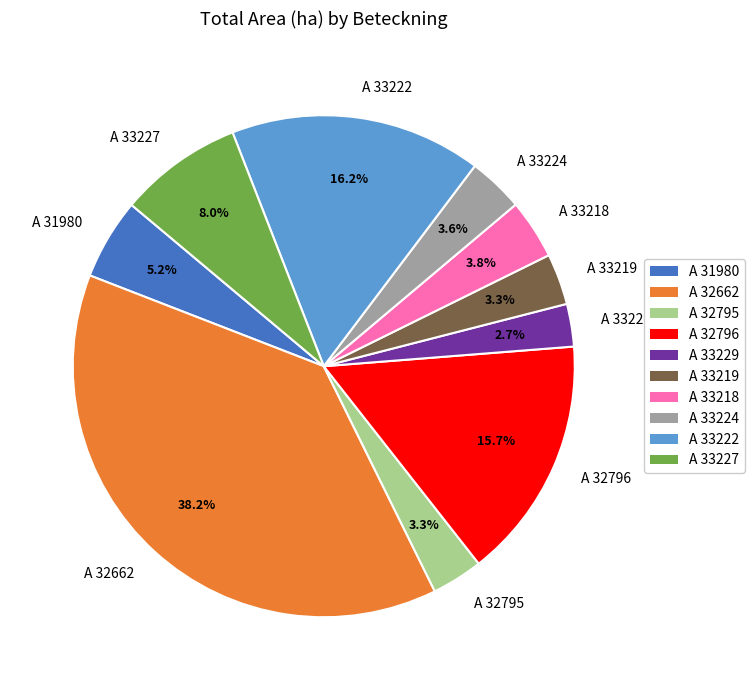

What is the ratio of the value at A 33229 to the value at A 33227?

0.3